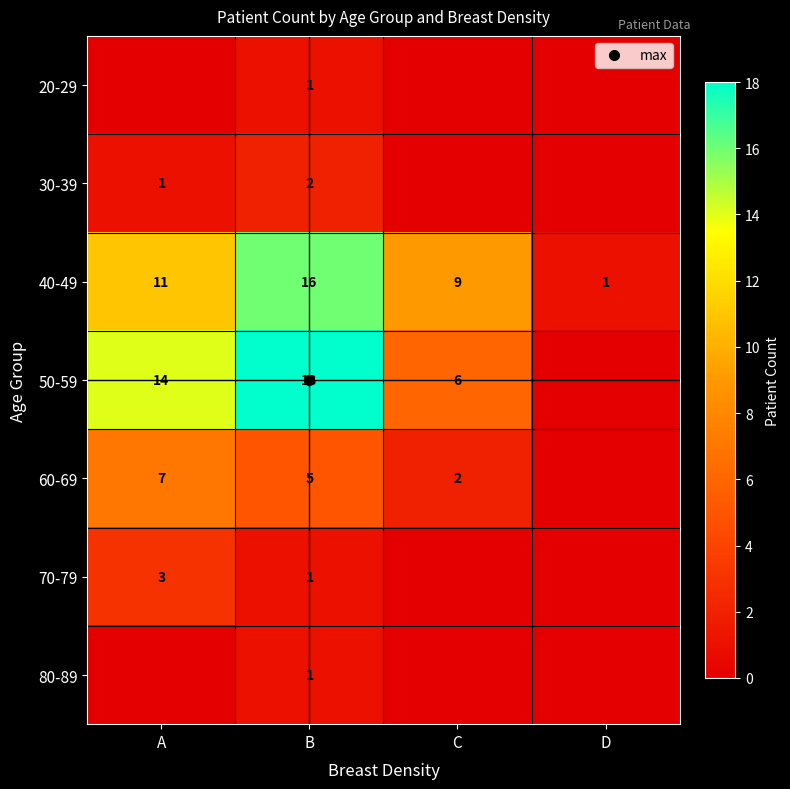

Which series has the largest range (max minus min)?

50-59